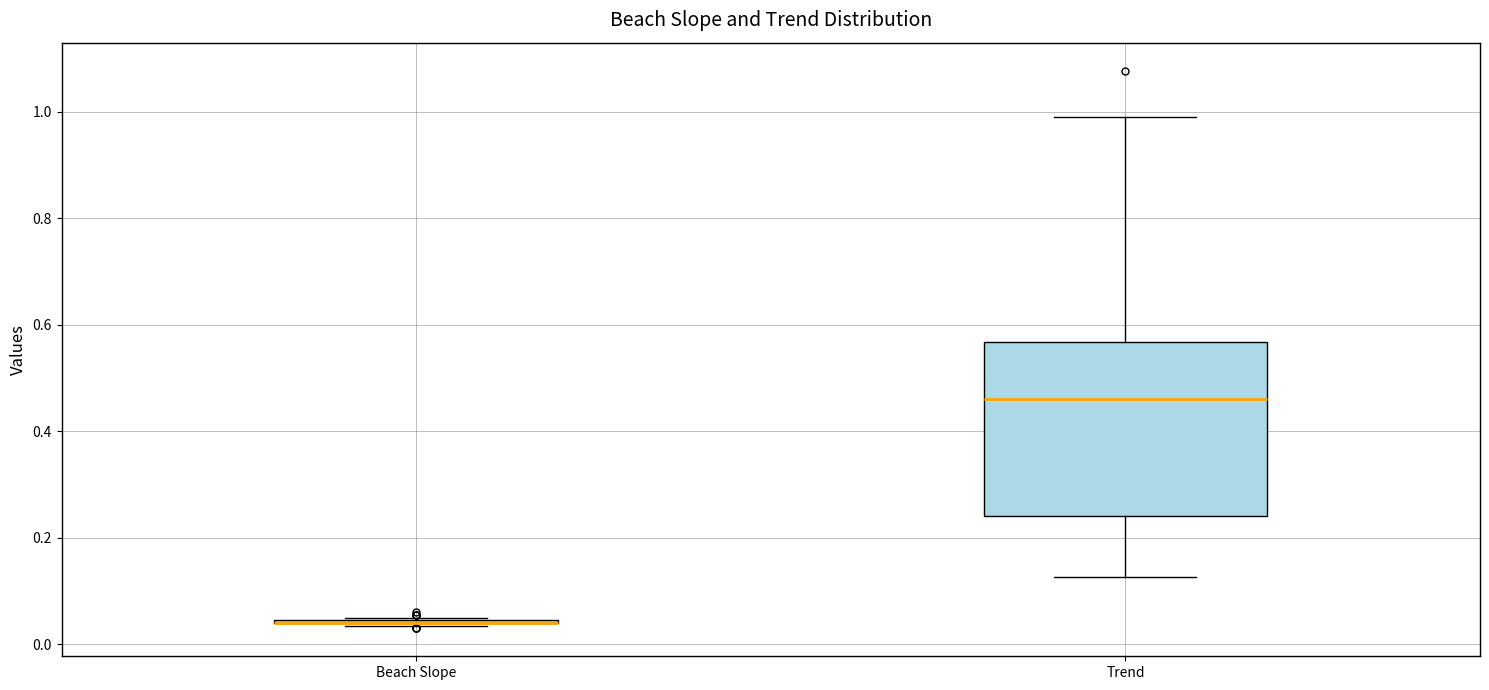

Reading left to right, transcribe this box plot: for each box, give where its median line is, the range the box spans, and where its two whiskers end, as read against the y-axis. The values are not printed on the chart, so give them approximately, as read against the axis.

Beach Slope: box collapsed to a line at 0.04, whiskers 0.04 to 0.06
Trend: median 0.46, box 0.24 to 0.56, whiskers 0.12 to 1.00